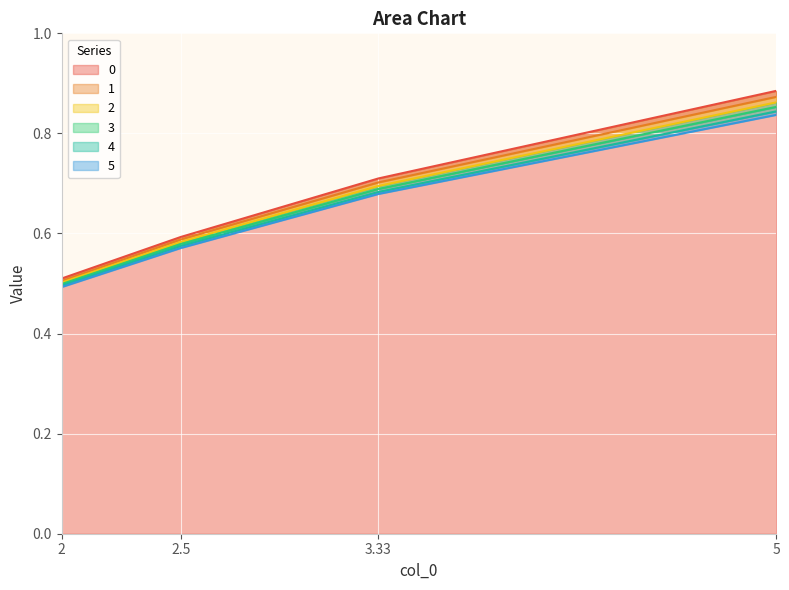

What is the total value across all series at 5?

5.2